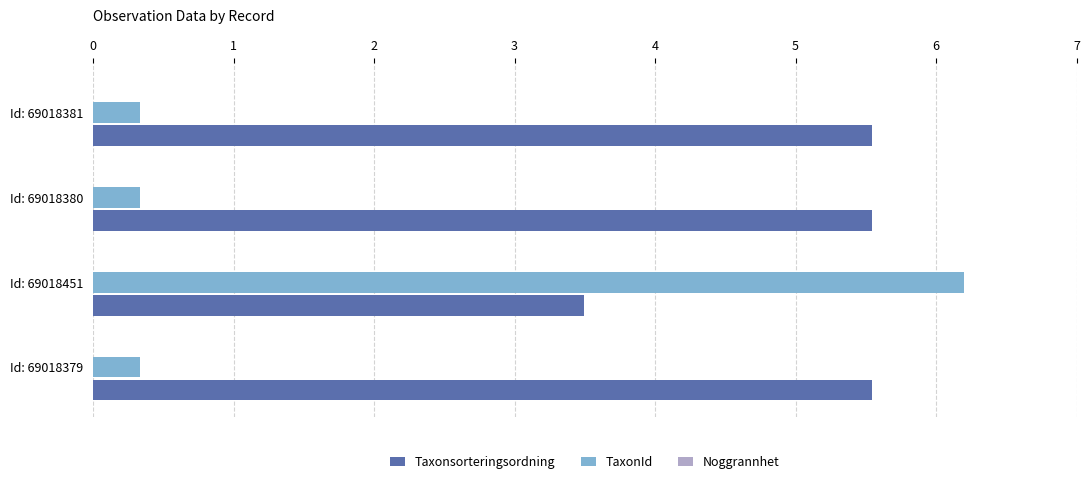

Between Id: 69018451 and Id: 69018381, which series saw the biggest shift?

TaxonId